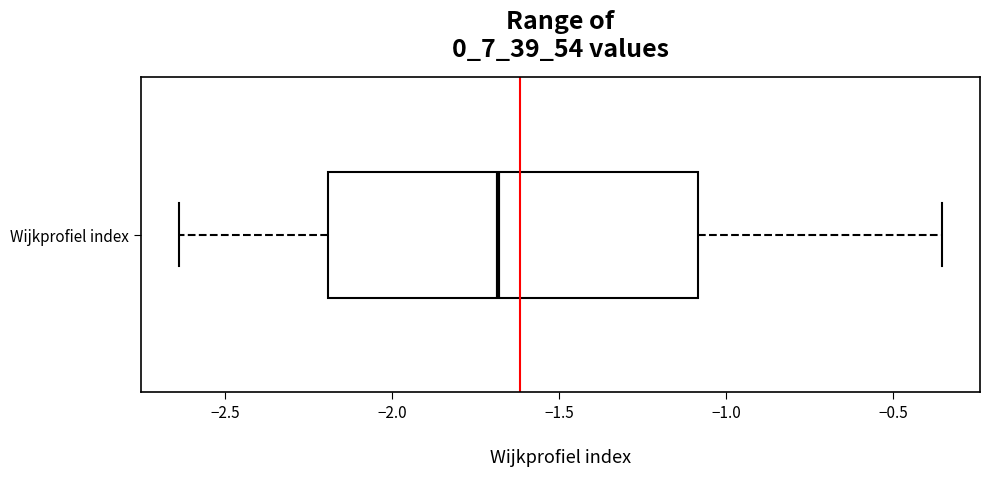

Transcribe this box plot: give where the median line is, the range the box spans, and where the two whiskers end, as read against the x-axis. The values are not printed on the chart, so give them approximately, as read against the axis.

median -1.70, box -2.20 to -1.10, whiskers -2.65 to -0.35